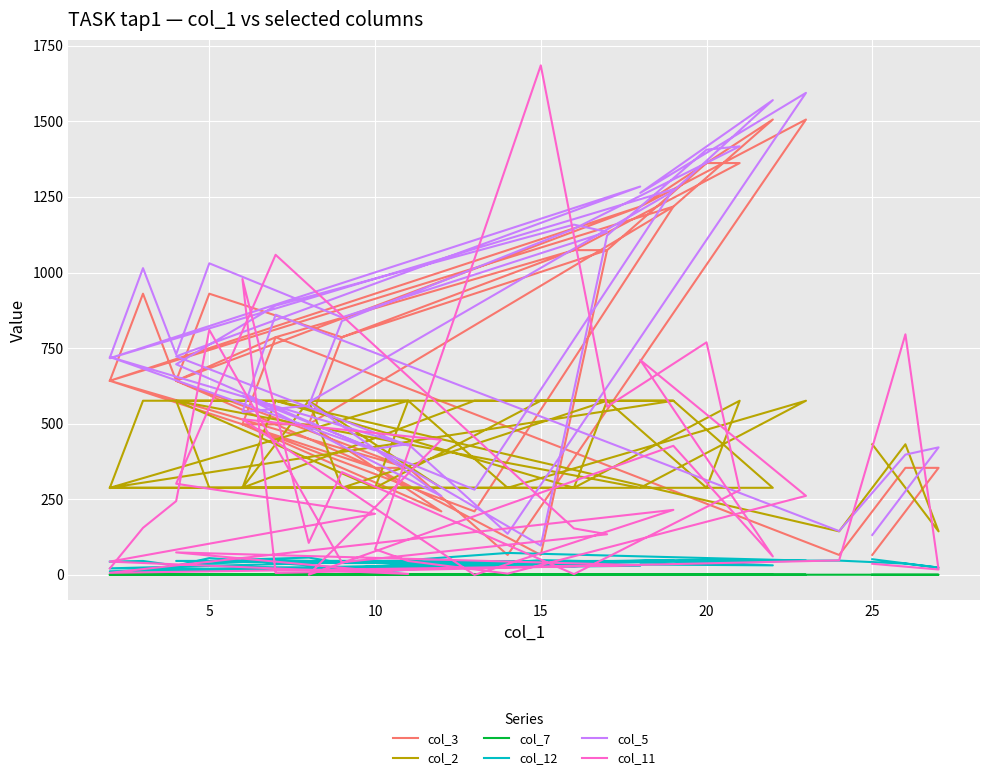

Reading left to right, what are all the values shown in this chart?

col_3: 642.0	930.0	642.0	930.0	786.0	1074.0	1074.0	786.0	642.0	354.0	642.0	354.0	642.0	1218.0	642.0	1218.0	210.0	498.0	210.0	498.0	1218.0	1506.0	1218.0	1506.0	66.0	354.0	354.0	66.0	1074.0	1362.0	1362.0	1074.0	786.0	498.0	498.0	786.0	66.0	354.0	354.0	66.0
col_2: 288.0	576.0	576.0	288.0	288.0	576.0	288.0	576.0	576.0	288.0	288.0	576.0	576.0	288.0	288.0	576.0	576.0	288.0	288.0	576.0	576.0	288.0	288.0	576.0	288.0	576.0	288.0	576.0	576.0	288.0	576.0	288.0	288.0	576.0	288.0	576.0	144.0	432.0	144.0	432.0
col_7: 0.6	0.5	0.6	0.5	0.6	0.4	0.5	0.5	0.6	0.6	0.5	0.6	0.5	0.5	0.5	0.4	0.6	0.5	0.6	0.5	0.5	0.5	0.5	0.5	0.5	0.6	0.5	0.6	0.5	0.4	0.4	0.5	0.5	0.5	0.6	0.5	0.6	0.6	0.6	0.6
col_12: 43.9	46.1	30.6	55.5	23.5	35.3	28.5	48.1	31.6	18.4	21.7	46.4	46.2	30.2	11.9	48.6	39.4	44.8	39.7	16.4	44.5	31.6	34.3	47.2	72.6	48.8	9.4	48.8	44.2	49.2	50.2	39.7	39.2	57.3	50.5	44.4	47.3	37.4	24.1	51.8
col_5: 718.6	1014.5	729.6	1030.5	851.6	1134.4	1158.4	890.5	696.6	411.8	720.6	427.8	722.6	1284.3	716.6	1275.3	281.9	592.7	260.9	570.7	1269.3	1570.2	1263.3	1594.2	135.9	432.8	416.8	96.9	1122.4	1406.3	1417.3	1144.4	839.6	559.7	538.7	860.6	144.9	397.8	421.8	131.9
col_11: 21.4	155.5	244.0	810.2	41.5	134.3	153.7	1058.6	301.5	202.1	43.9	3.2	74.4	32.1	6.9	215.0	0.0	514.9	446.7	0.5	426.9	61.1	710.6	261.5	4.3	45.9	85.0	1685.1	556.2	769.1	280.2	2.5	339.9	105.9	978.5	6.5	48.0	795.6	17.8	36.8